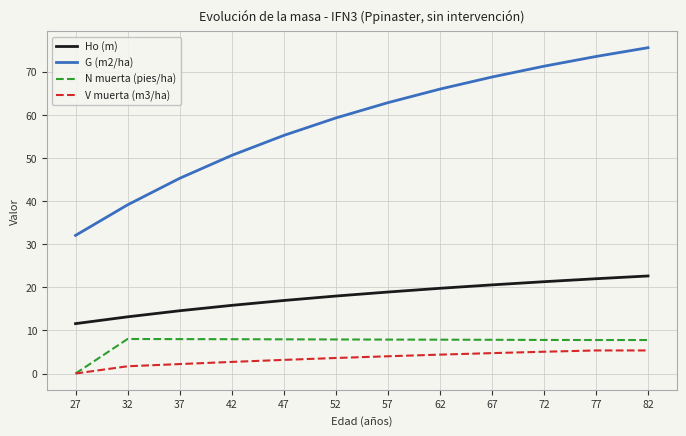

Rank the series at 57 from lowest to highest value.

V muerta (m3/ha), N muerta (pies/ha), Ho (m), G (m2/ha)